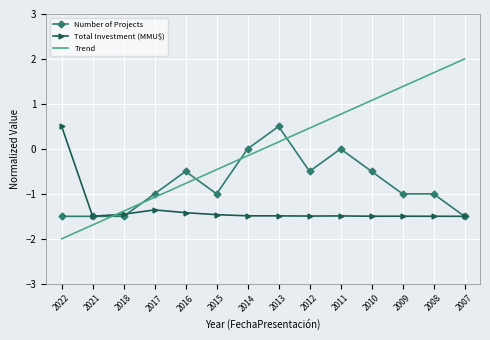

The value of Number of Projects at 2021 is -0.7. True or false?

False